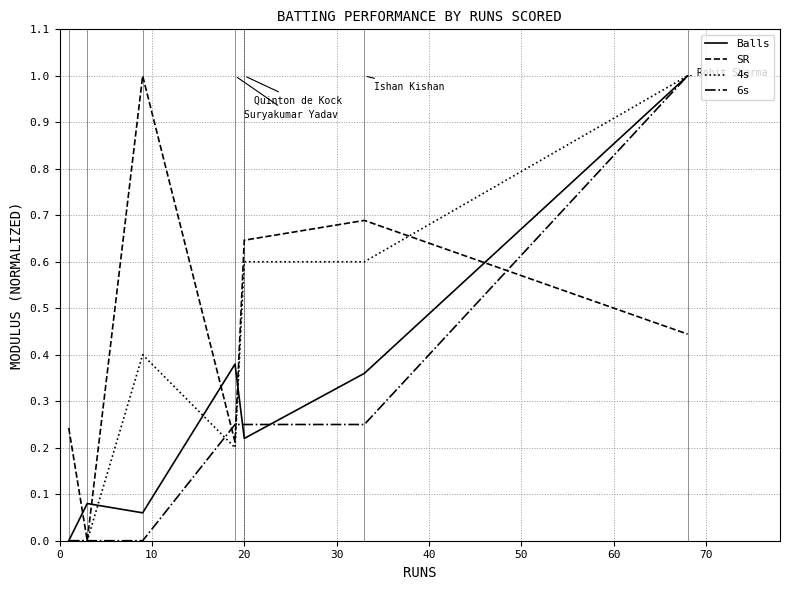

Does the chart display data point markers on the line(s)?

No